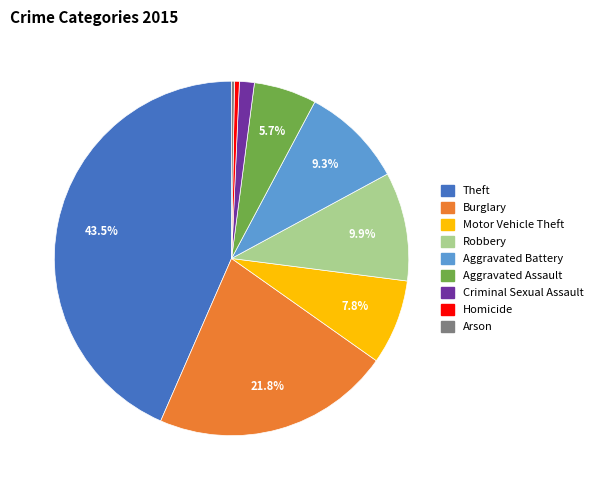

Between Aggravated Battery and Homicide, which is larger?

Aggravated Battery